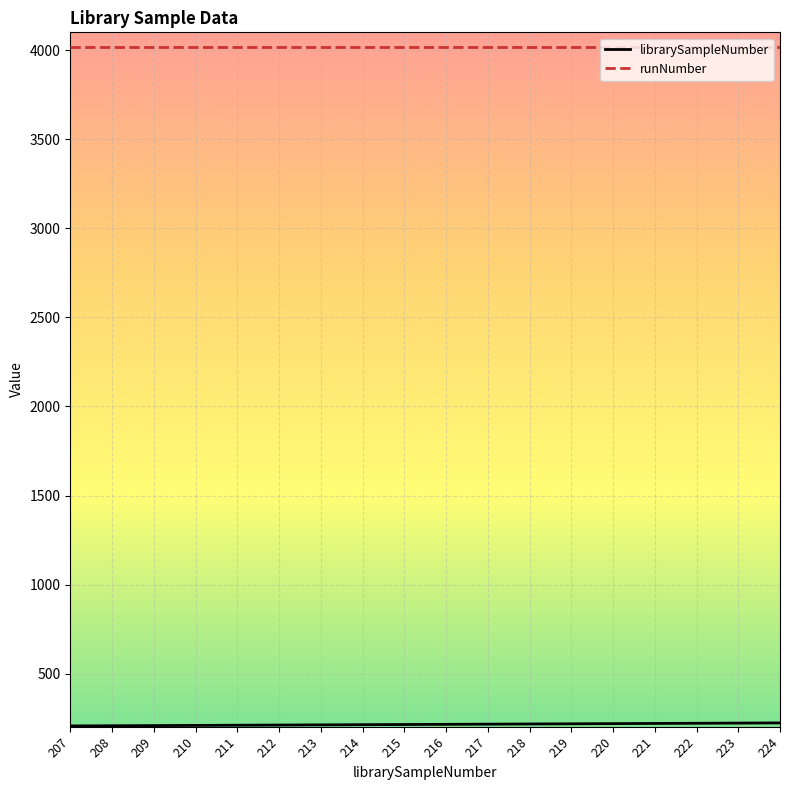

Which series has the largest total across all categories?

runNumber